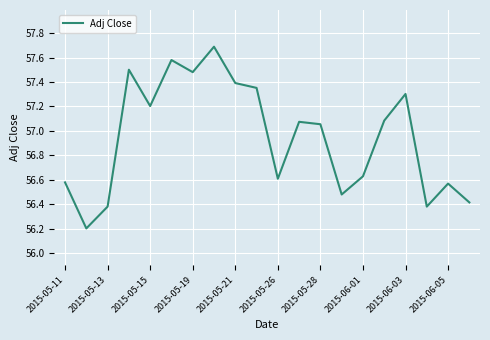

Does the chart display data point markers on the line(s)?

No